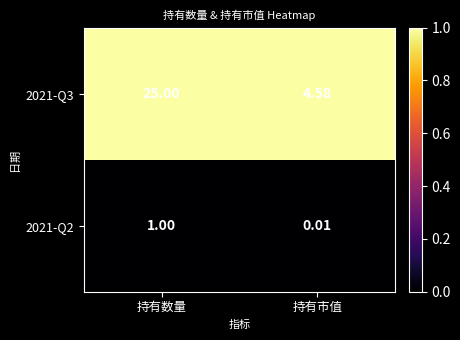

What is the maximum value shown in the chart?

25.0